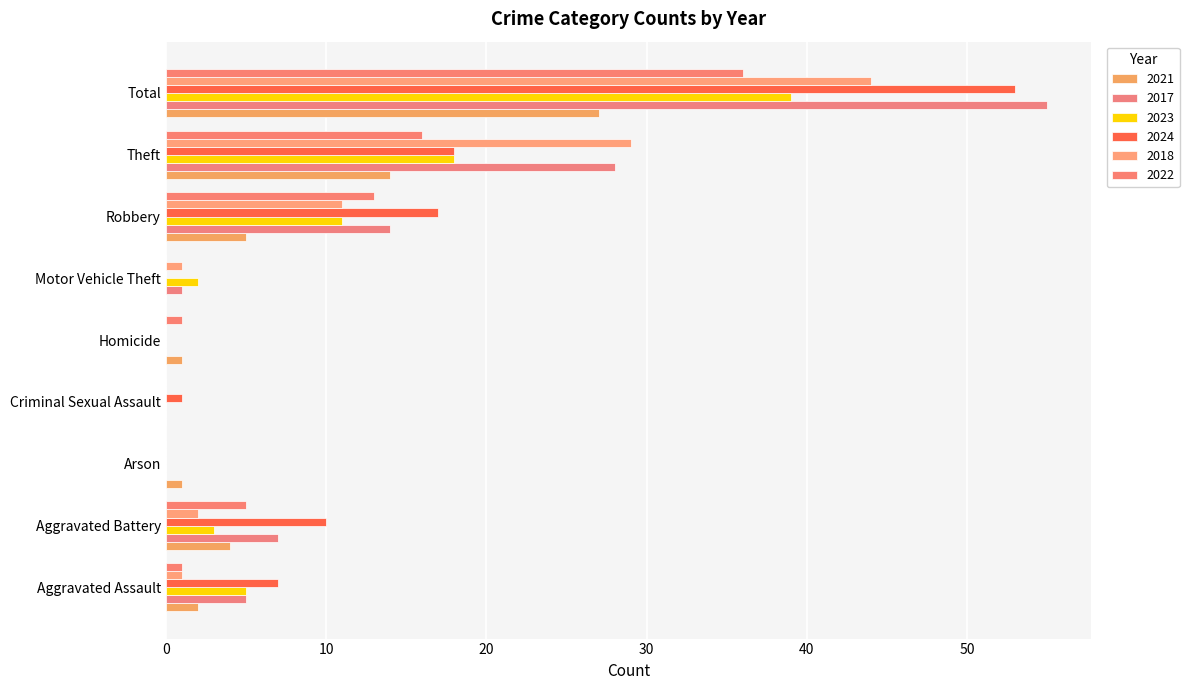

What is the value of the 2021 bar at the 8th from the left?

14